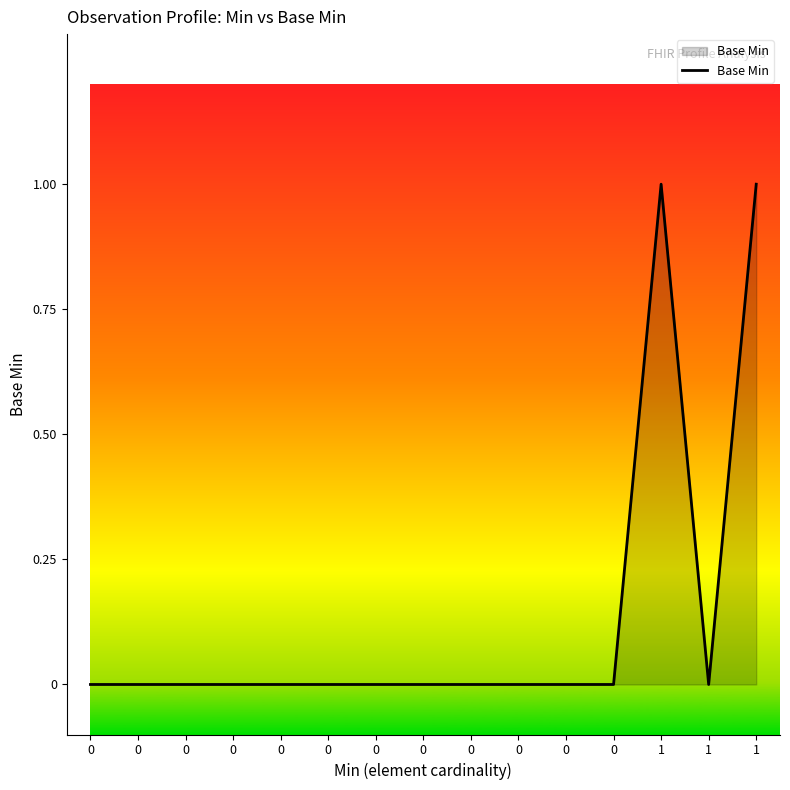

How many lines are shown in the chart?

1